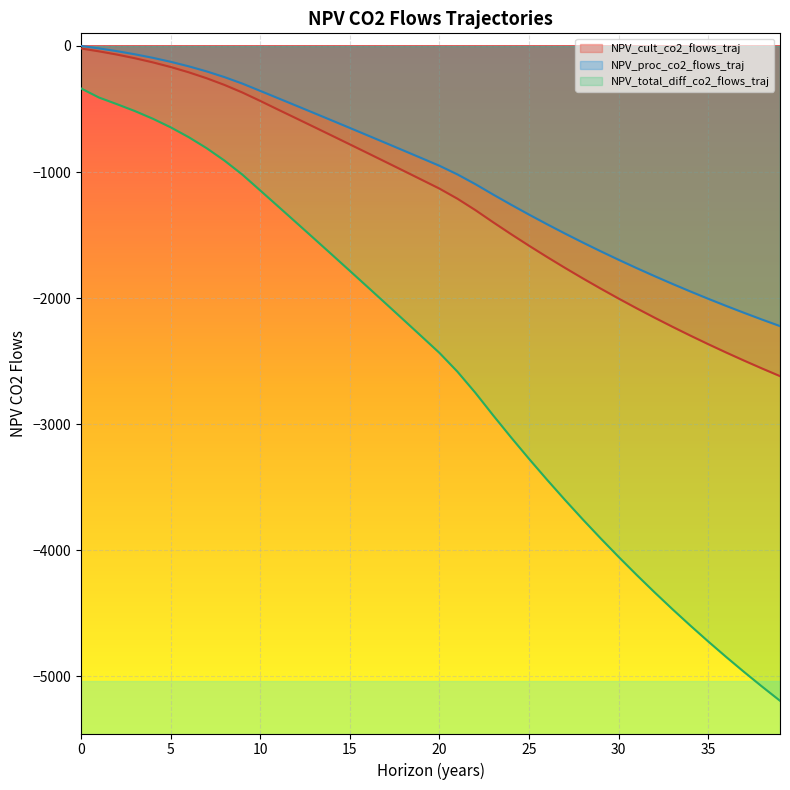

Which series has the largest total across all categories?

NPV_proc_co2_flows_traj